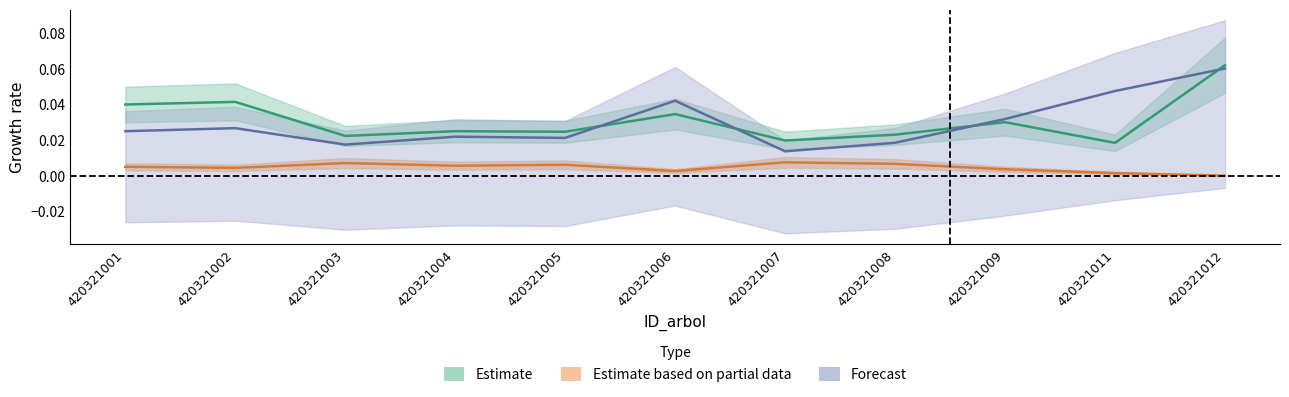

The value of dbh at 420321009 is 0.0. True or false?

False